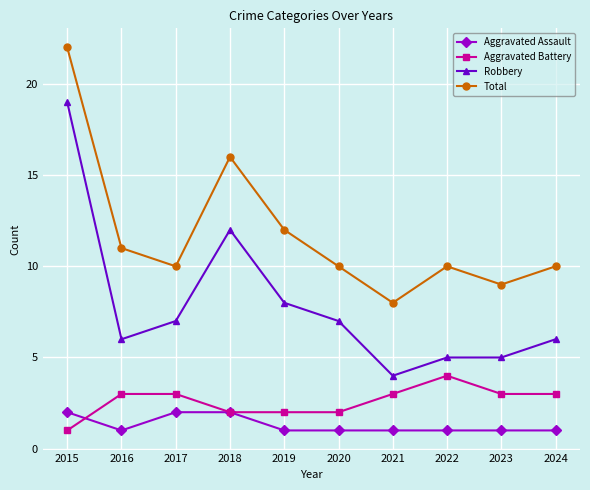

What is the maximum value shown in the chart?

22